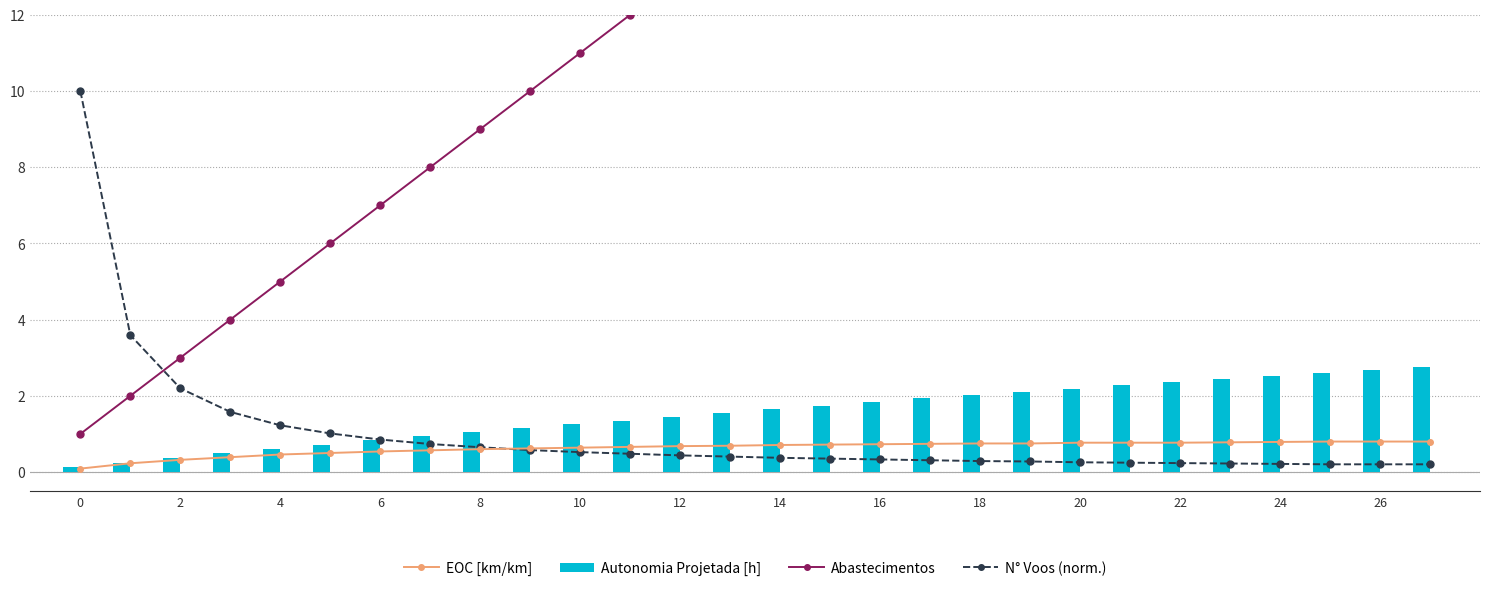

The EOC [km/km] series shows 0.4 at 26. True or false?

False